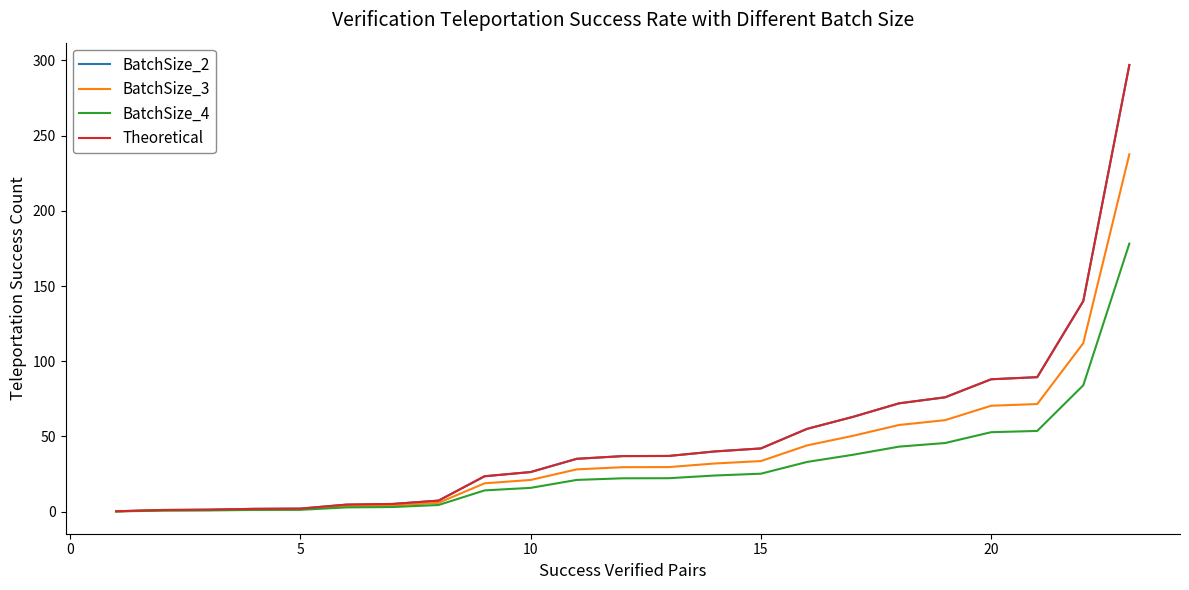

What is the greatest value displayed?

297.0